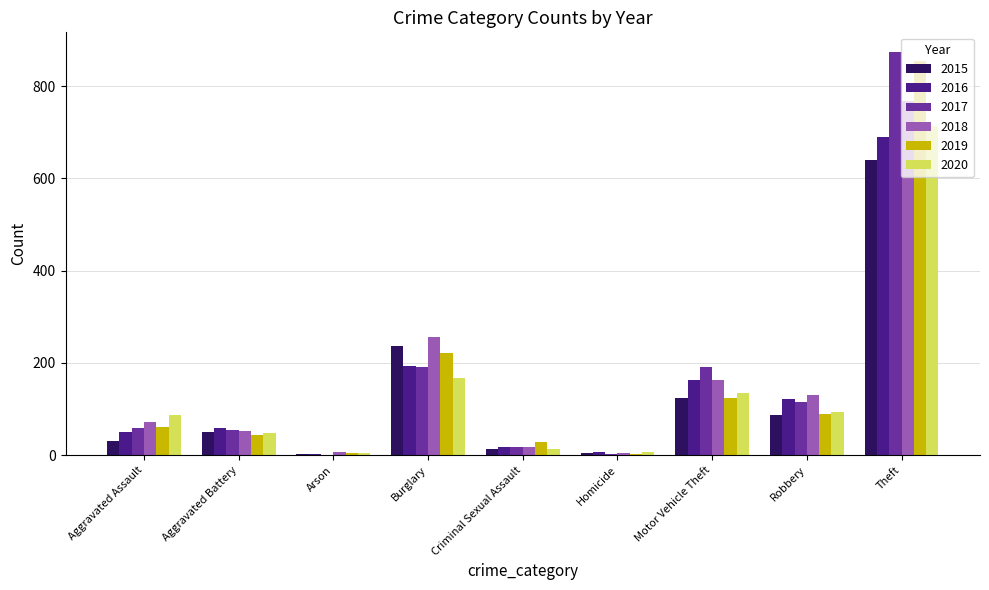

What is the maximum value for 2020?

714